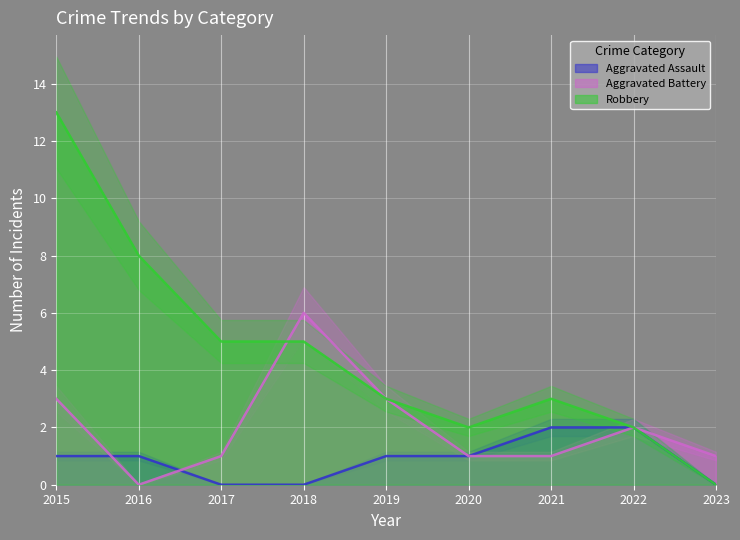

Between 2015 and 2016, which series saw the biggest shift?

Robbery